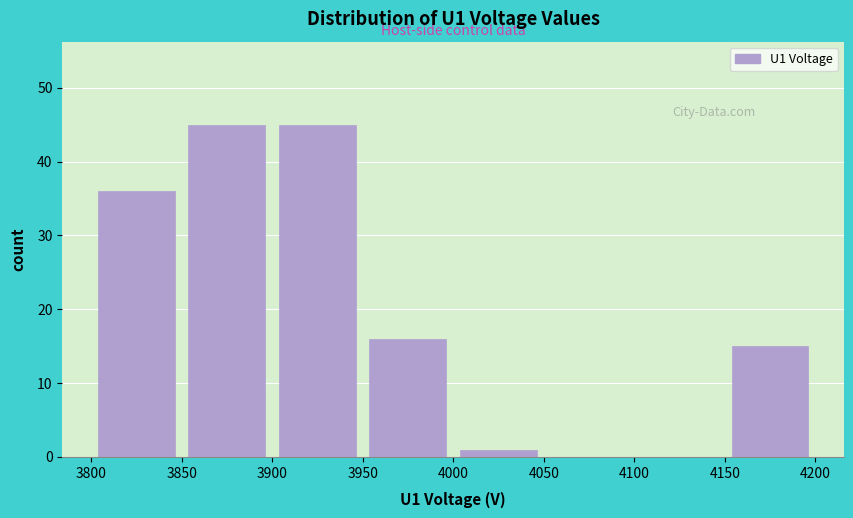

Reading left to right, list every bar in this chart as the range it spans on the x-axis followed by its height. The values are not printed on the chart, so give them approximately, as read against the axis.

3800 to 3850: 36
3850 to 3900: 45
3900 to 3950: 45
3950 to 4000: 16
4000 to 4050: 1
4050 to 4100: 0
4100 to 4150: 0
4150 to 4200: 15